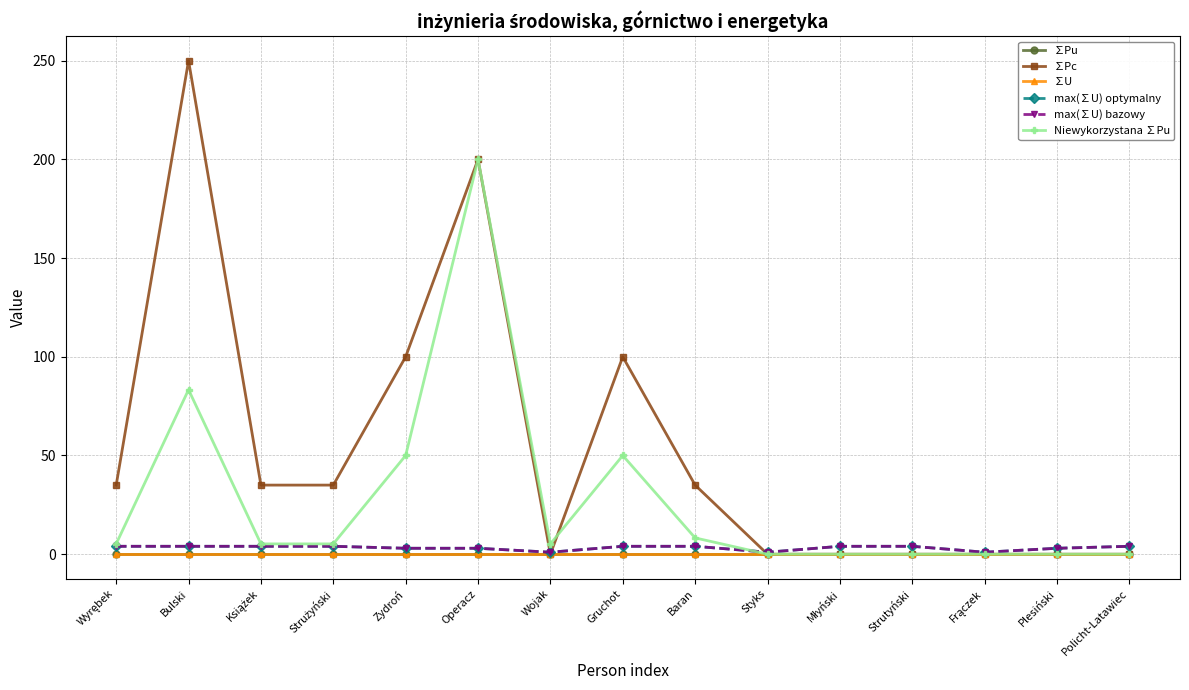

At how many categories does at least one series exceed 166?

2